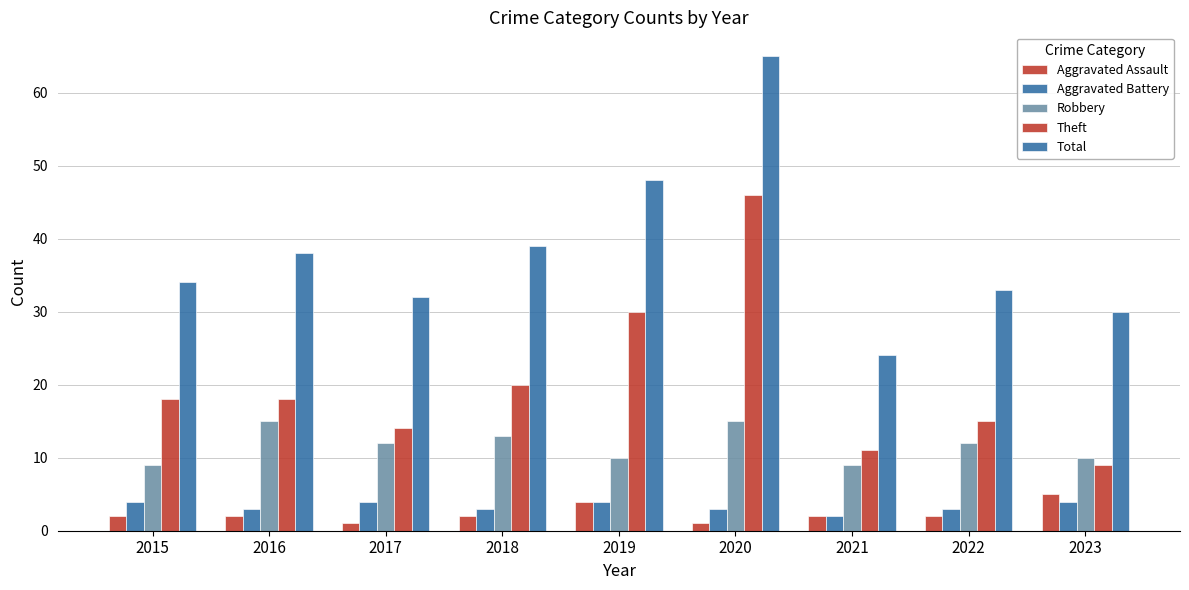

How many data points in Total are less than 34?

4